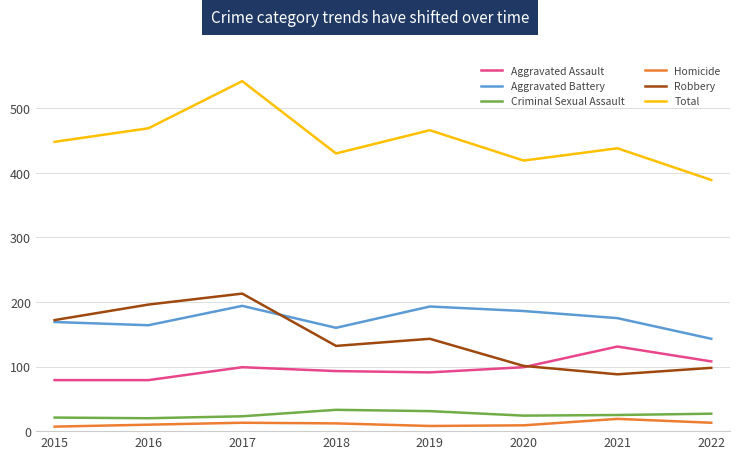

How many categories are shown in the chart?

8